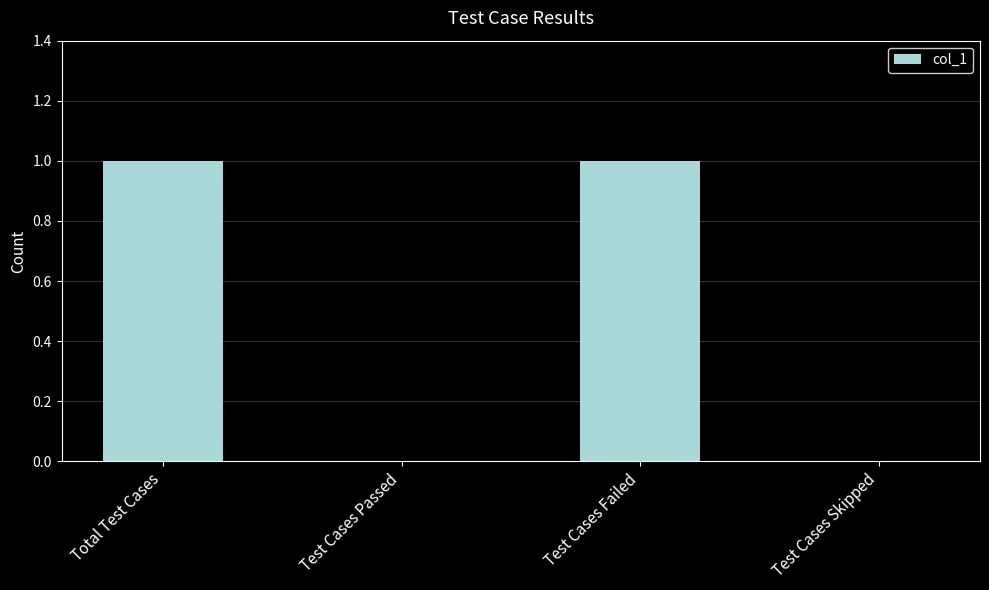

Reading left to right, what are all the values shown in this chart?

Total Test Cases=1	Test Cases Passed=0	Test Cases Failed=1	Test Cases Skipped=0